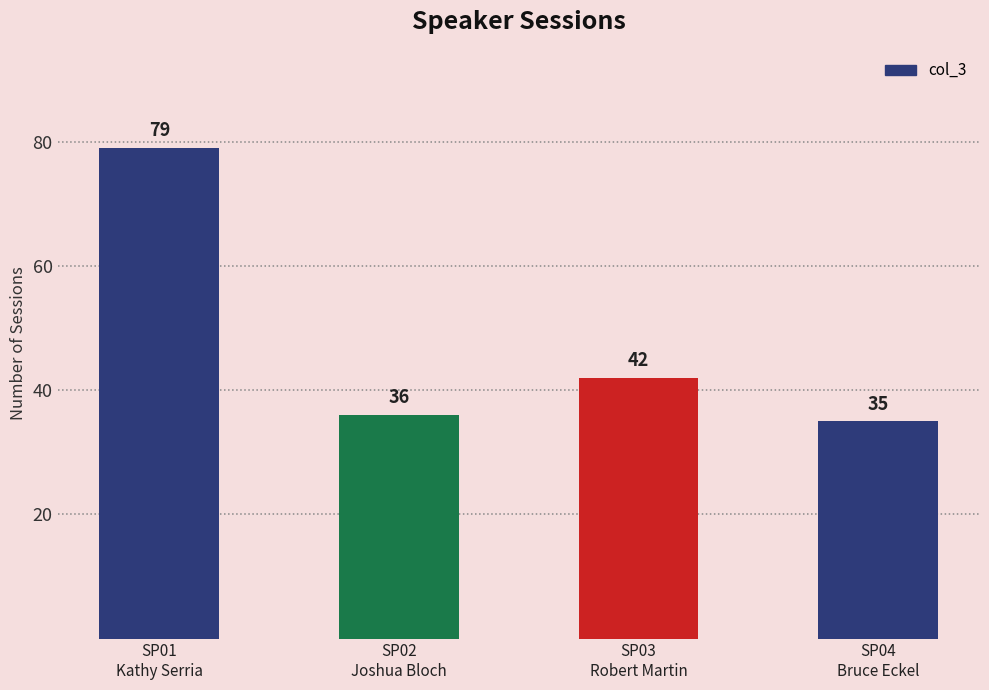

What is the sum of the values at SP04
Bruce Eckel and SP01
Kathy Serria?

114